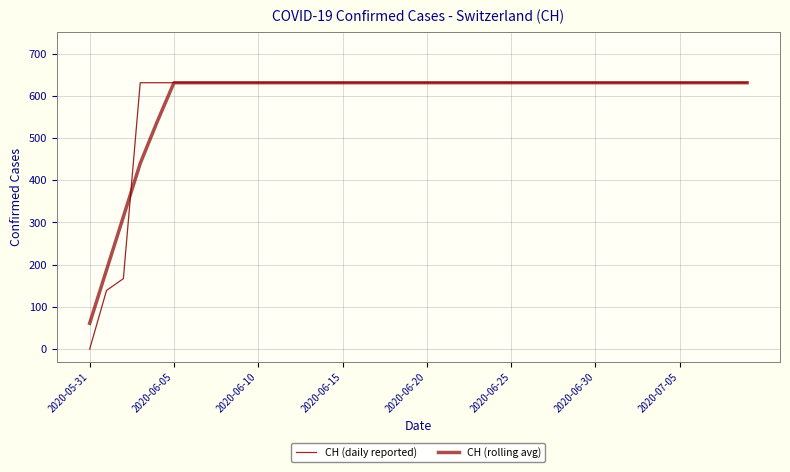

How many series are shown in this chart?

2